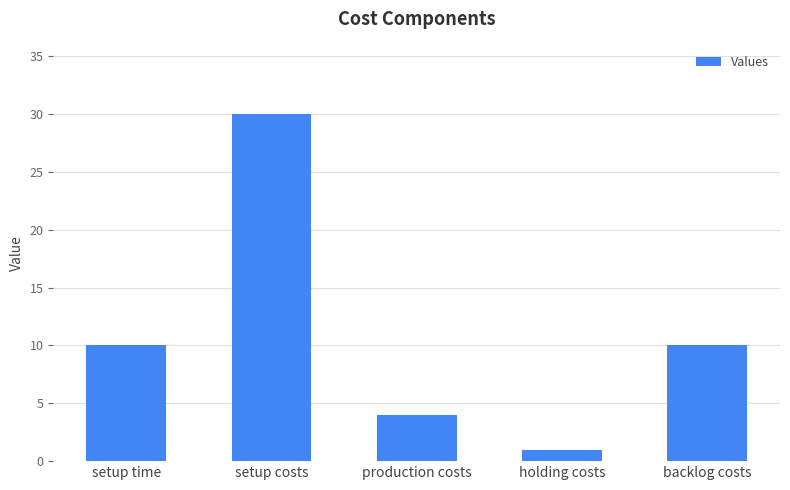

Which category has the highest value across all series?

setup costs